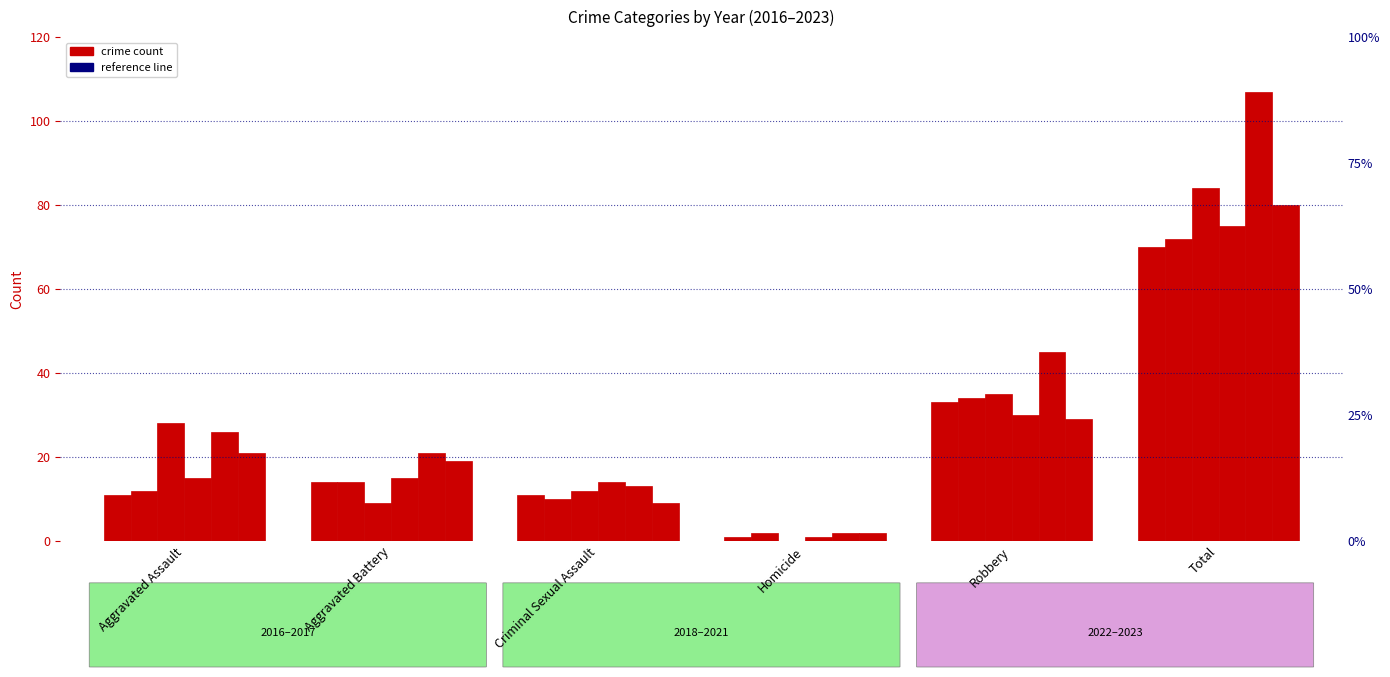

What is the minimum value for 2023?

2